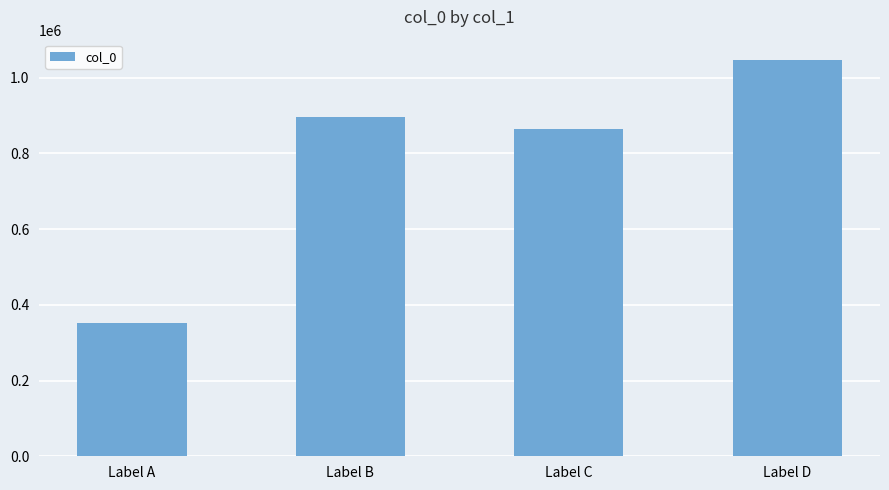

Reading left to right, list all the values displayed in this chart.

Label A=352712	Label B=896750	Label C=865062	Label D=1048102